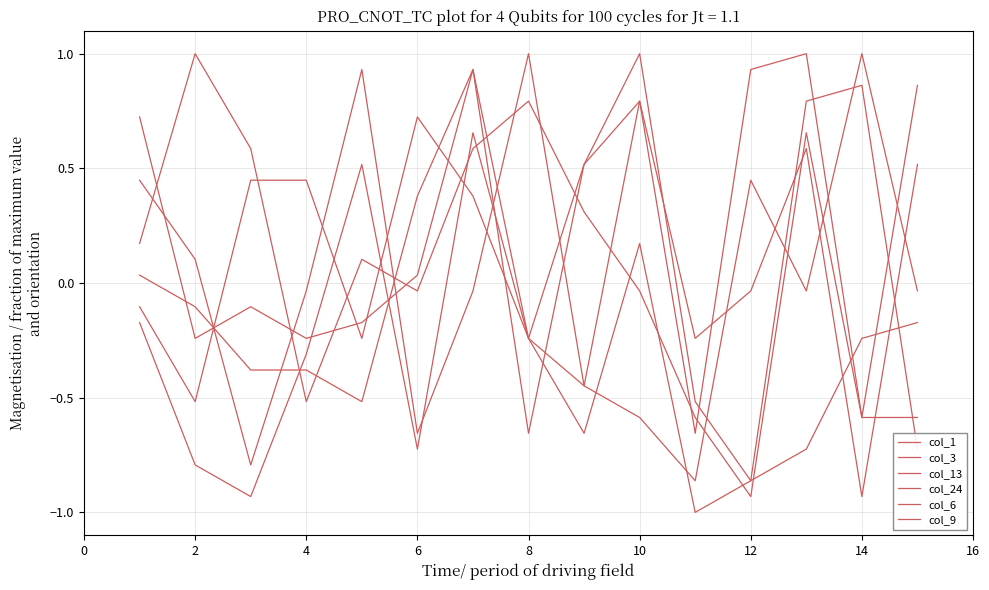

Does the chart display data point markers on the line(s)?

No